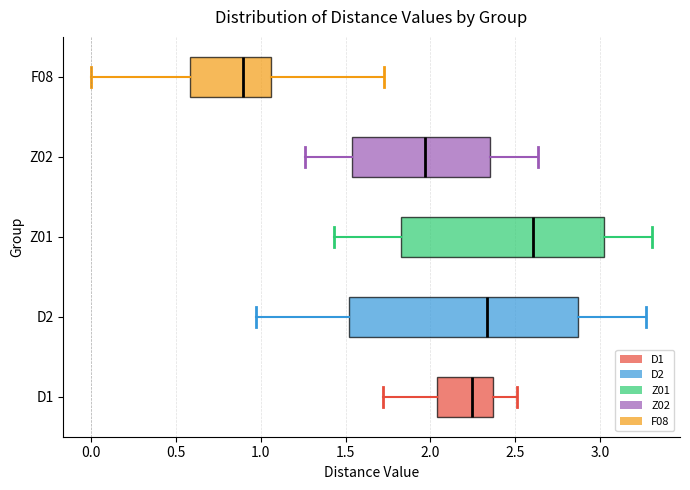

Which box's median line is the furthest to the right?

Z01